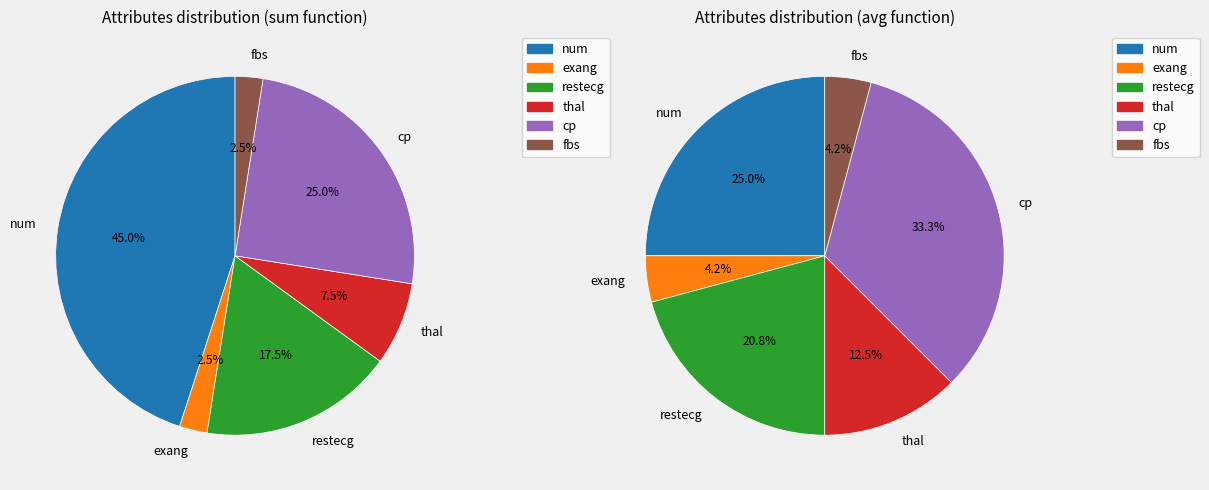

Does cp represent more than half of the total?

No